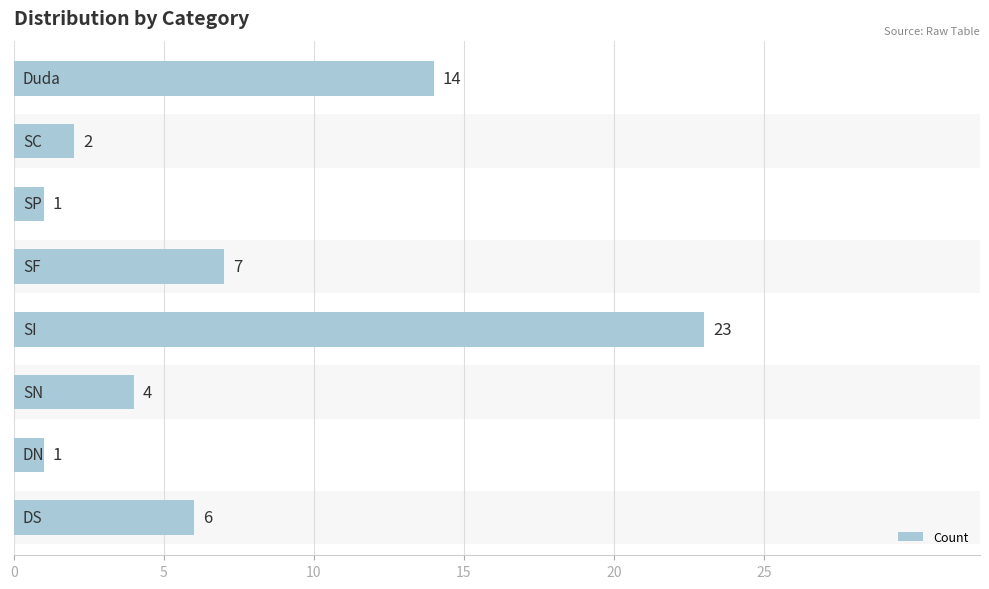

What is the sum of all values?

58